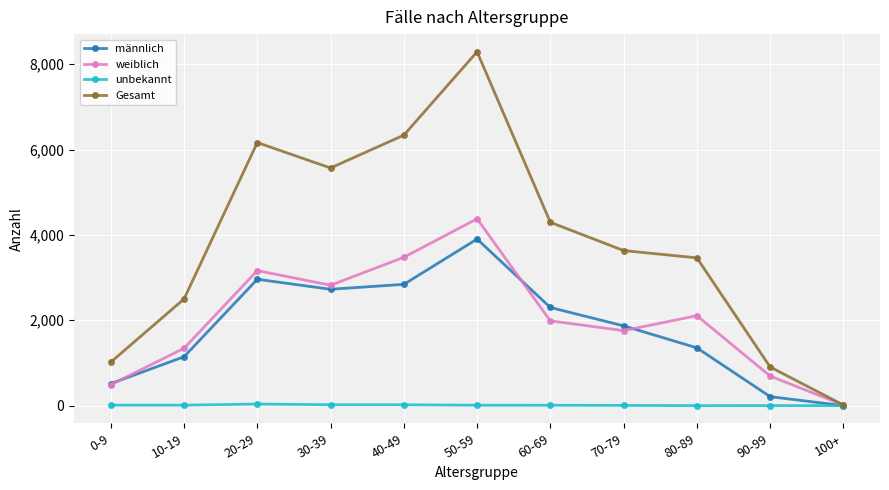

Where is the first local maximum for weiblich?

20-29